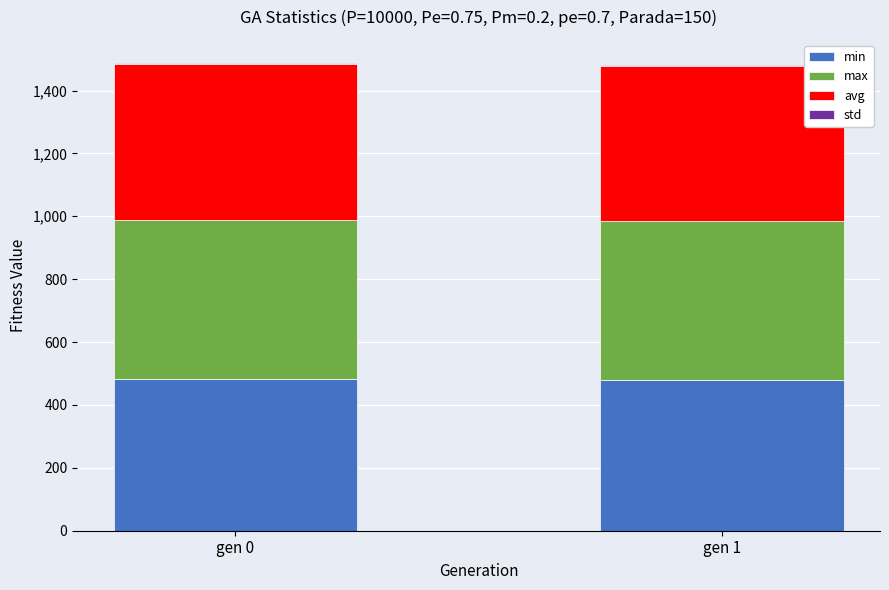

The min series shows 482.1 at gen 0. True or false?

True